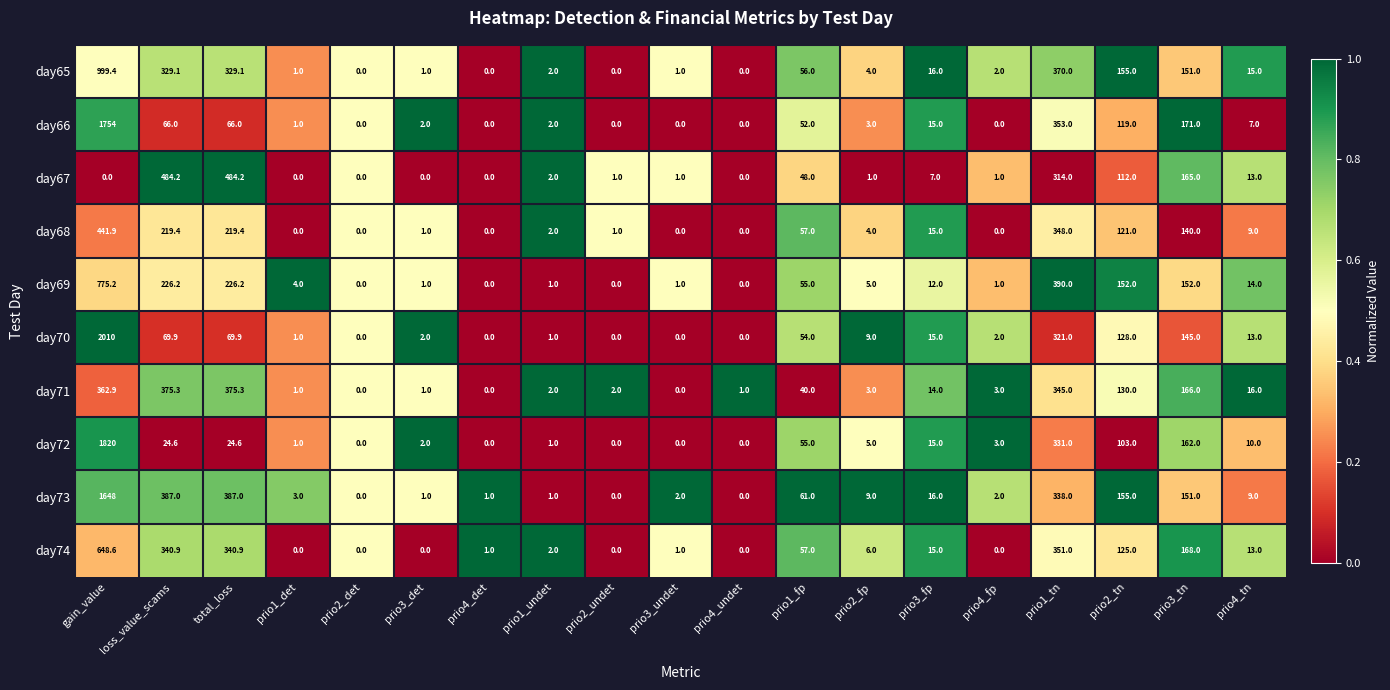

True or false: day72 has a value of -1218.4 at prio2_det.

False